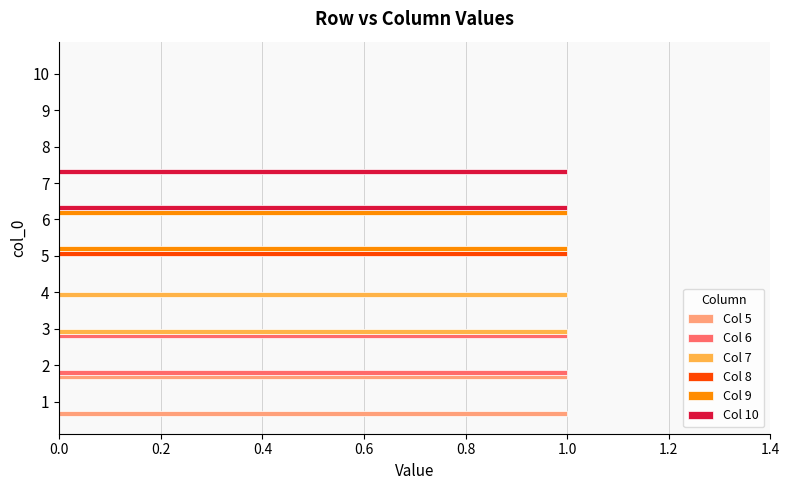

What are all the series names shown in the legend?

Col 5, Col 6, Col 7, Col 8, Col 9, Col 10